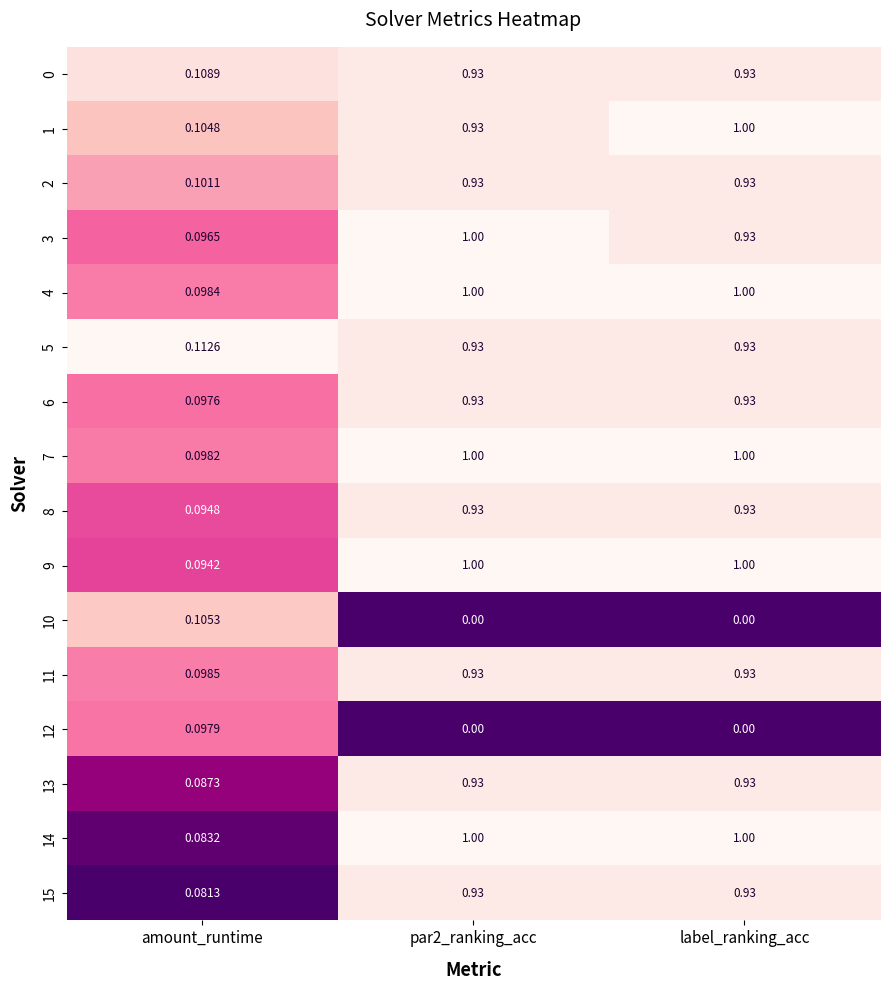

Is the value of 12 at par2_ranking_acc greater than the value of 14 at par2_ranking_acc?

No